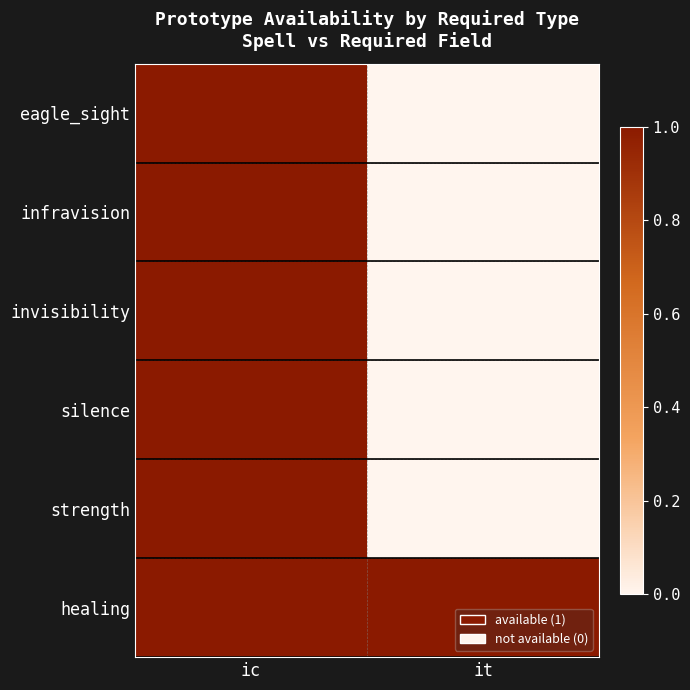

Which series has the largest range (max minus min)?

eagle_sight